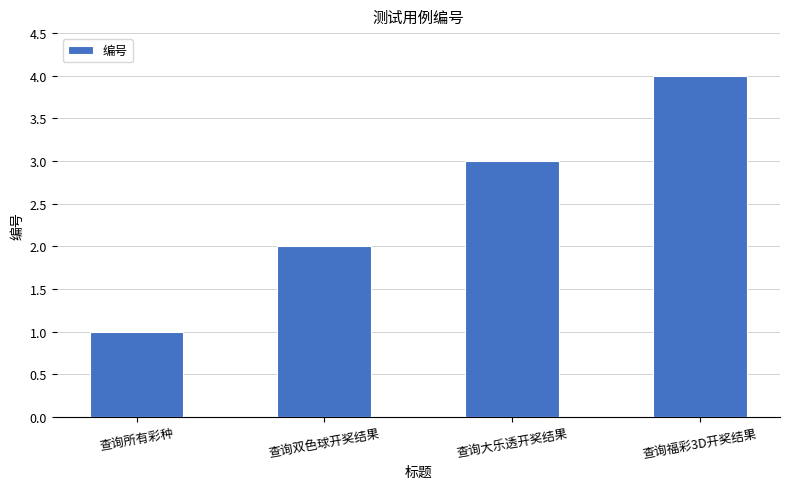

What is the label of the 2nd bar from the right?

查询大乐透开奖结果